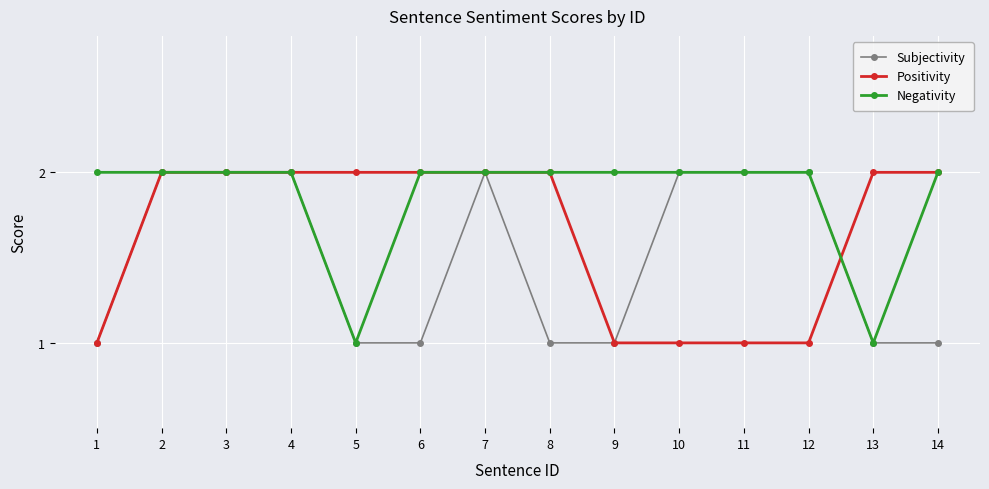

True or false: Negativity and Positivity cross at least once.

True